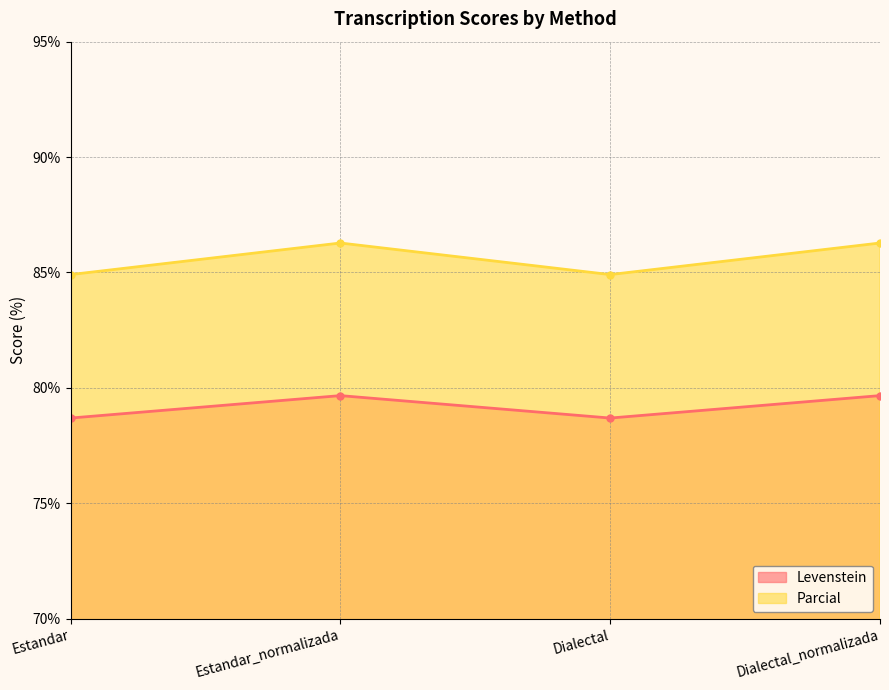

The value of Levenstein at Estandar_normalizada is 33.1. True or false?

False